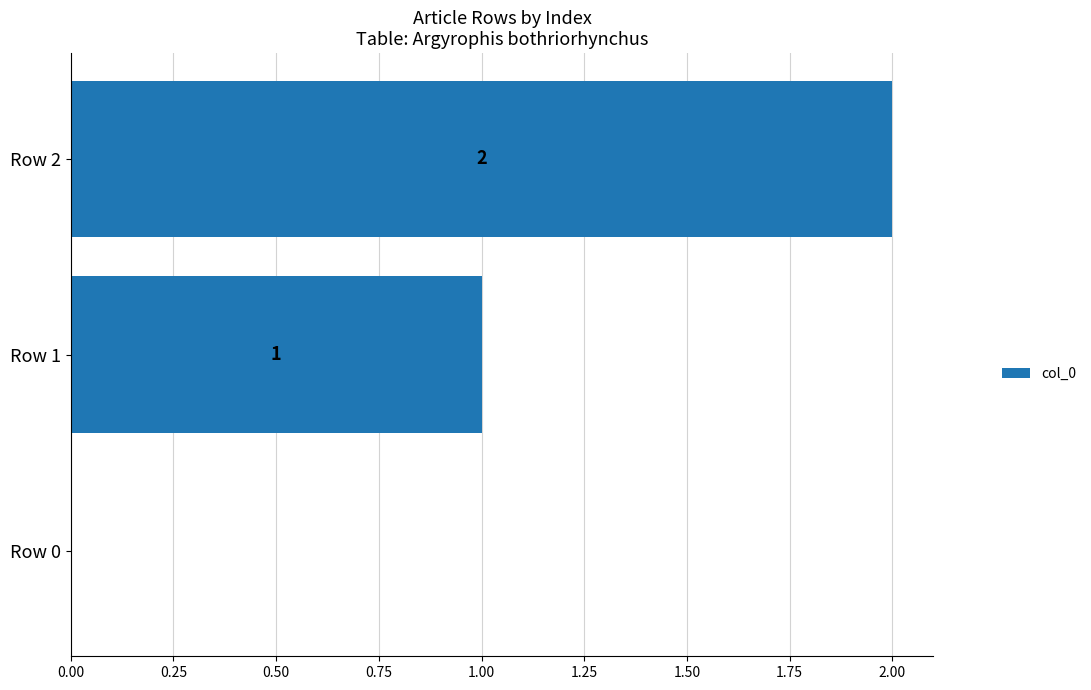

At which label is the value closest to 1?

Row 1